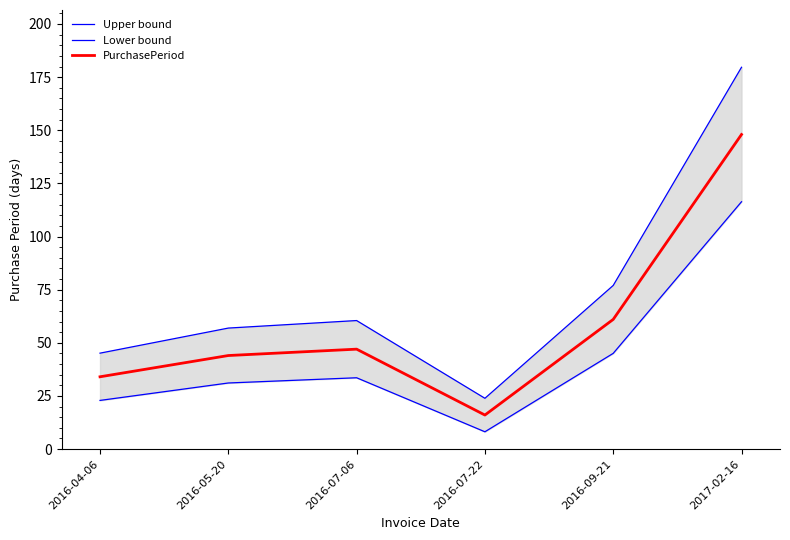

At which category is the sum across all series the highest?

2017-02-16